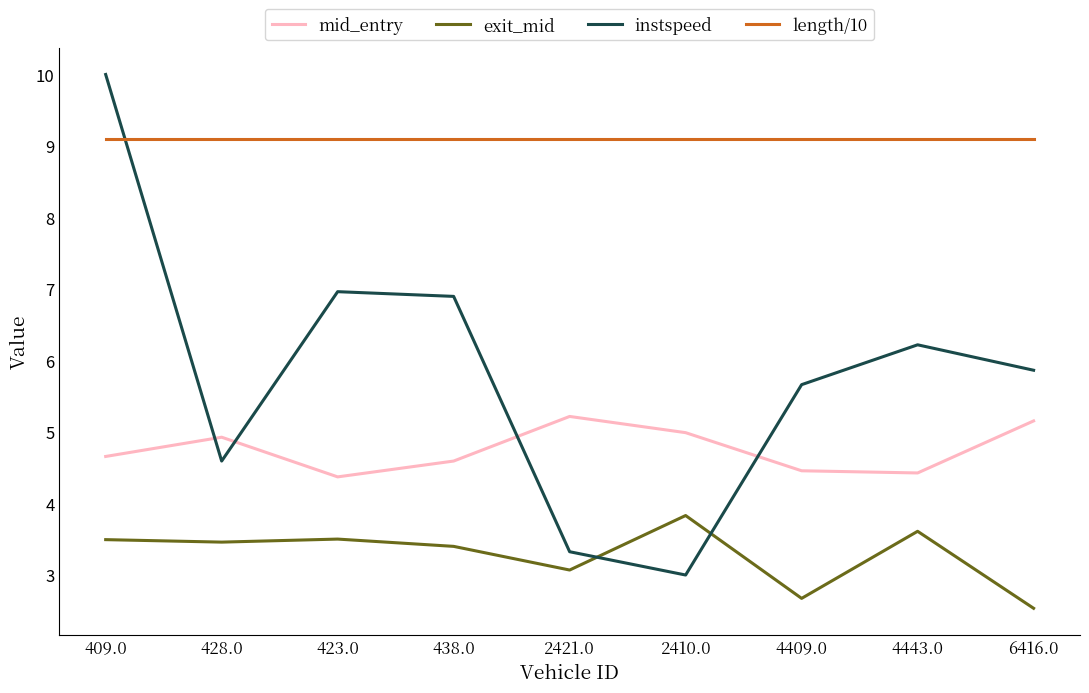

How many lines are shown in the chart?

4